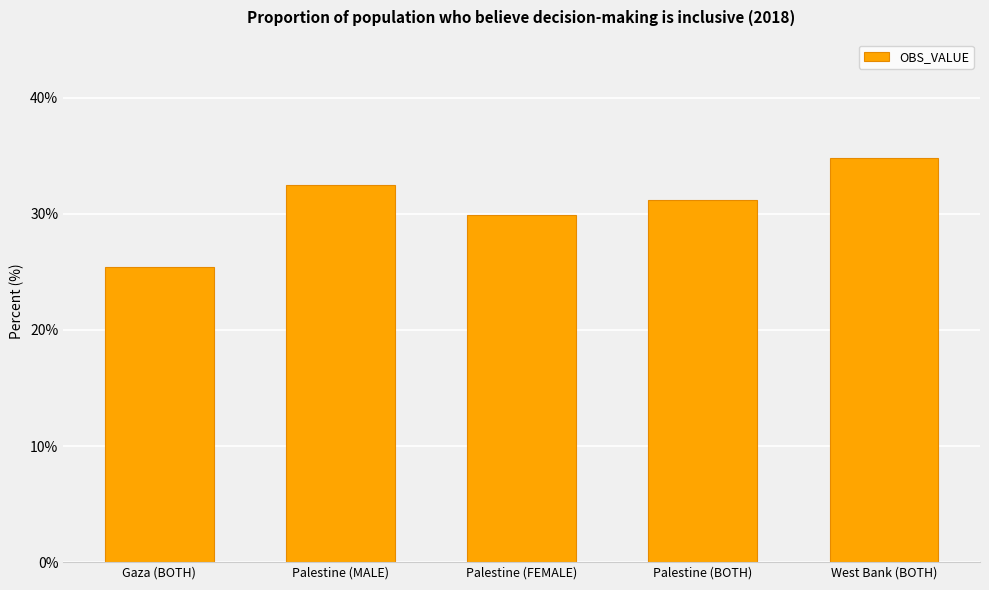

What is the sum of all values?

153.8